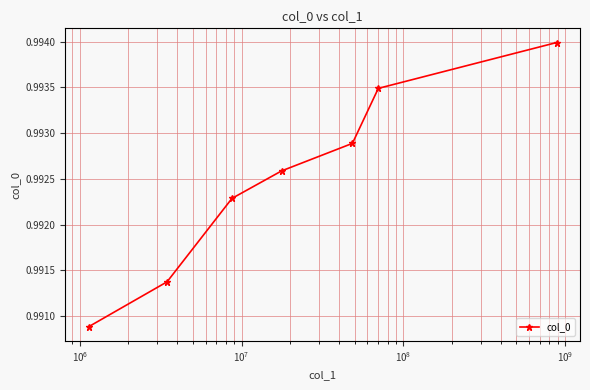

Count the values in the range 0 to 1.

7